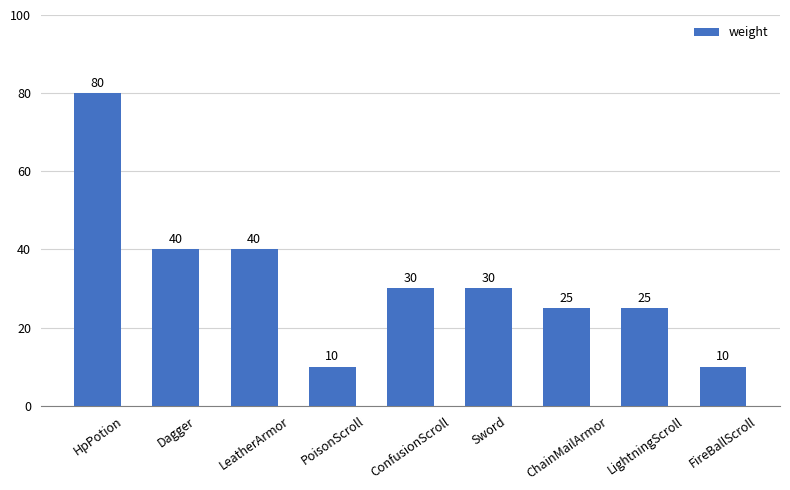

How many bars are there in total?

9